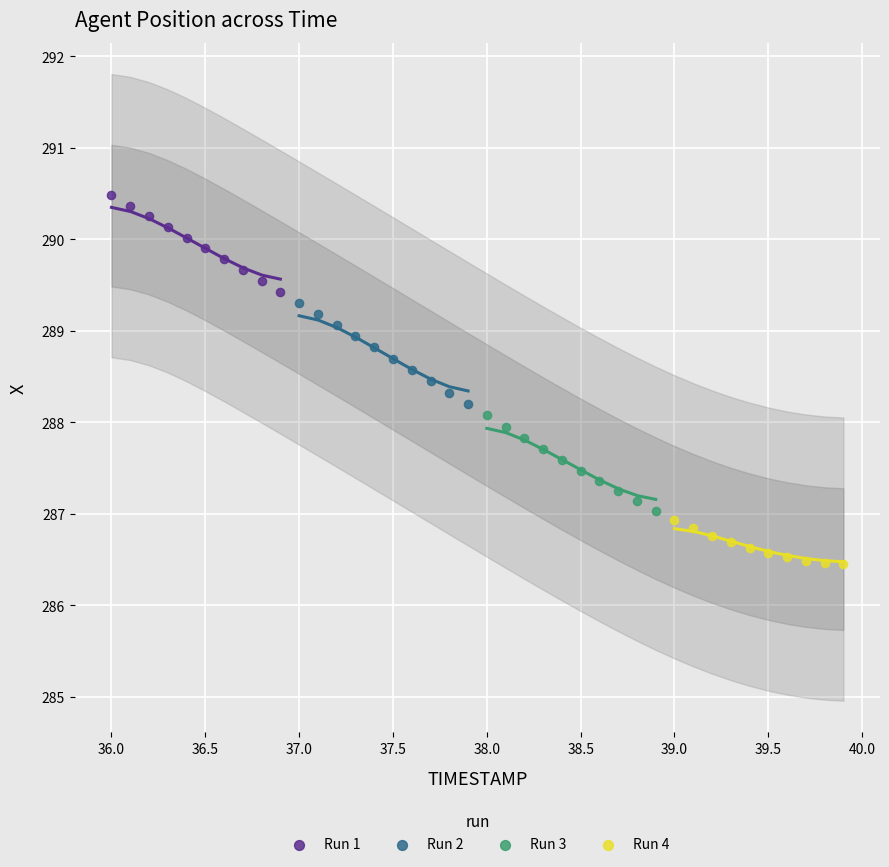

Which series reaches the maximum Y coordinate?

Run 1